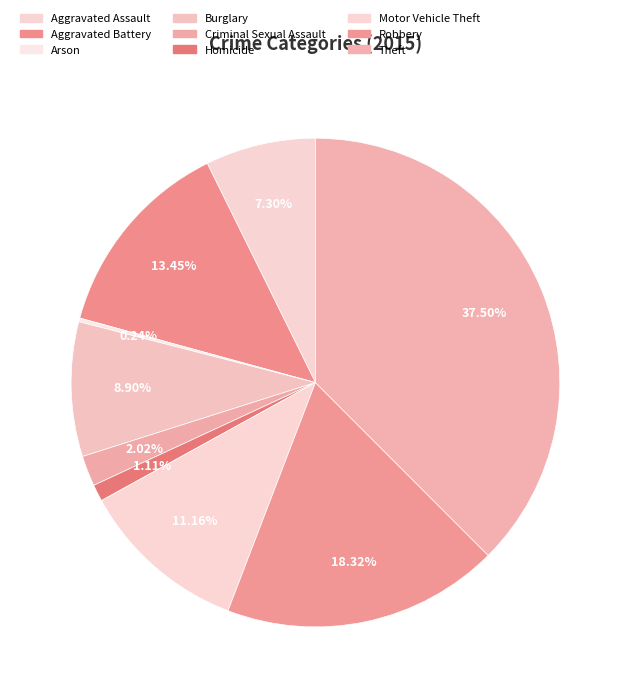

Count the number of slices in the pie.

9